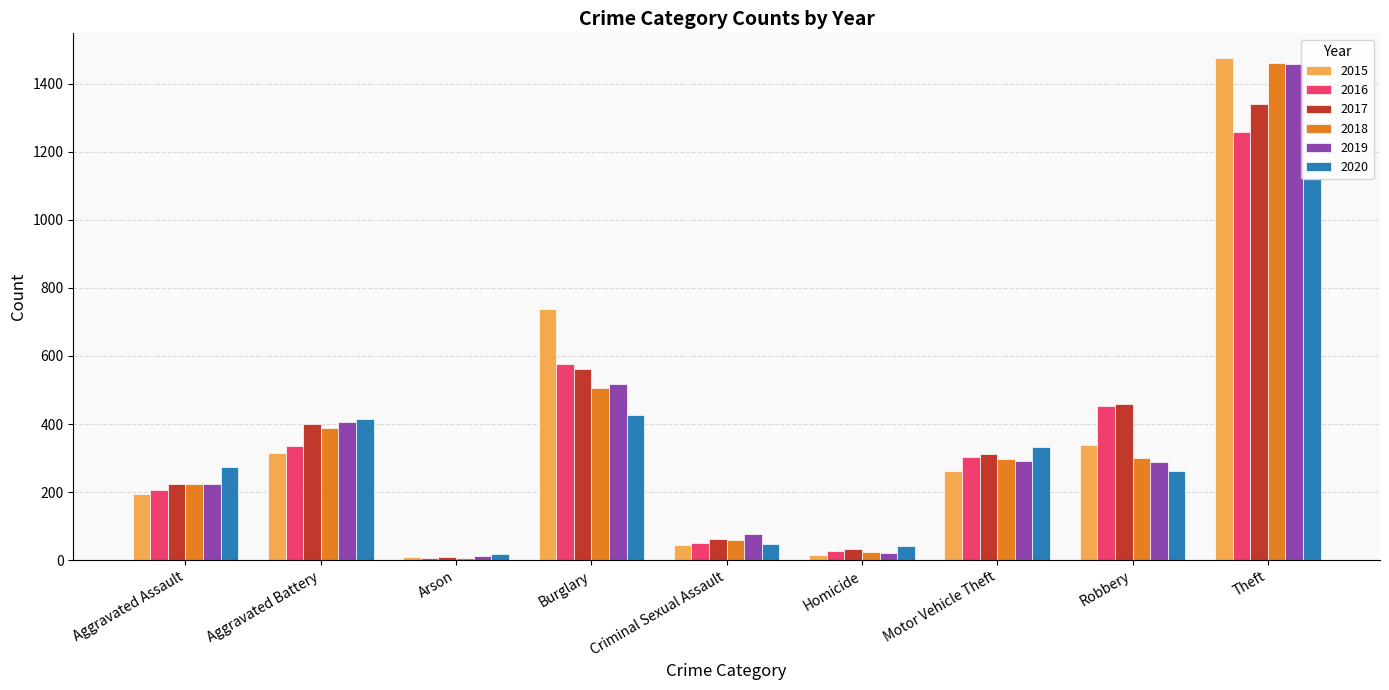

How many series are shown in this chart?

6